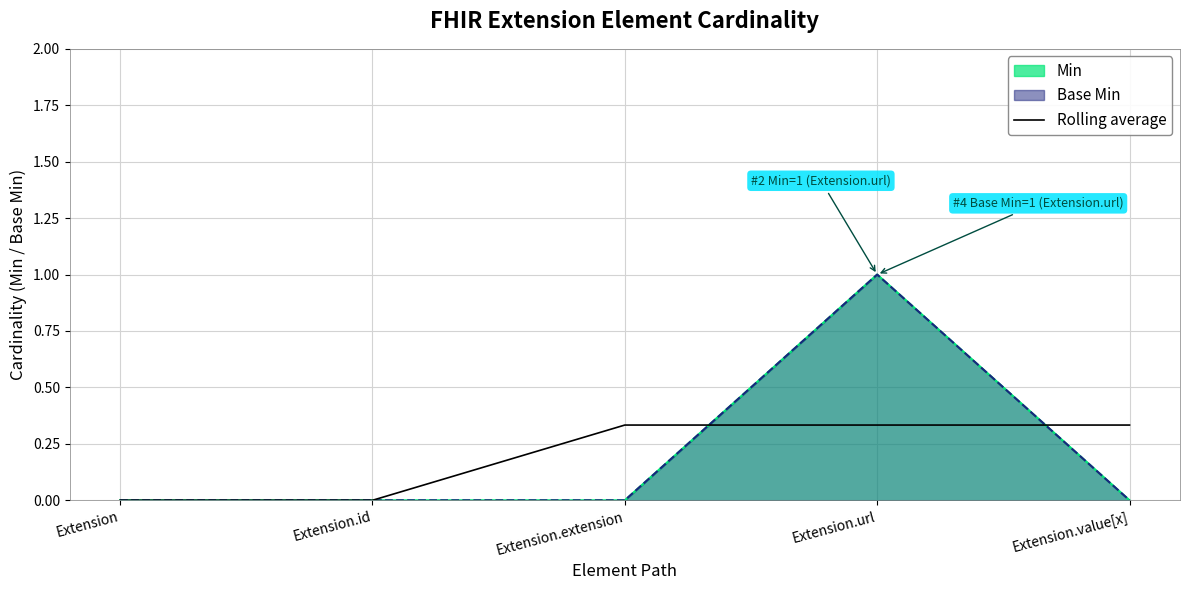

Does the chart have visible grid lines?

Yes